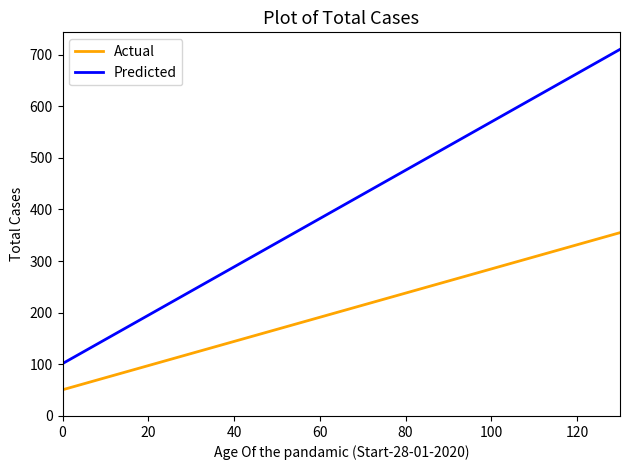

What is the lowest value of the Actual series?

50.7